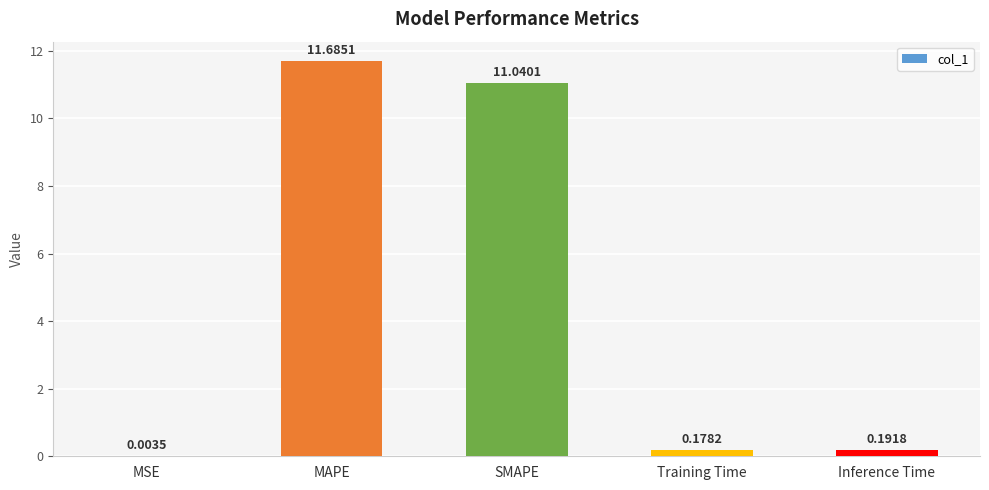

At which label is the value closest to 5?

Inference Time